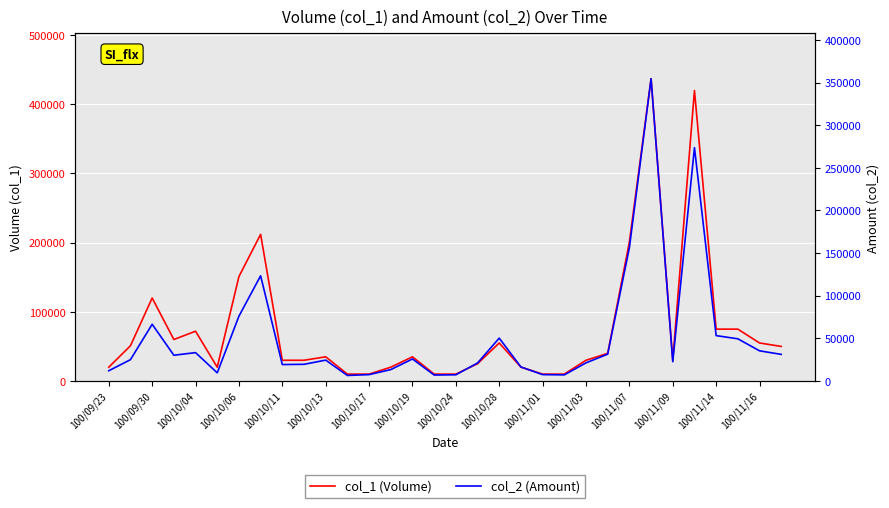

Reading left to right, extract all data points from this chart.

col_1: 20000	51000	120000	60000	72000	20000	151000	212000	30000	30000	35000	10000	10000	20000	35000	10000	10000	25000	55000	20000	10000	10000	30000	40000	201000	437000	30000	420000	75000	75000	55000	50000
col_2: 12060	25060	66560	30230	33300	9600	76040	123380	19300	19600	24500	6500	7500	13400	25850	7000	7300	21150	50300	16500	7500	7200	21300	31500	156310	354490	22600	273700	53250	49500	35400	31250